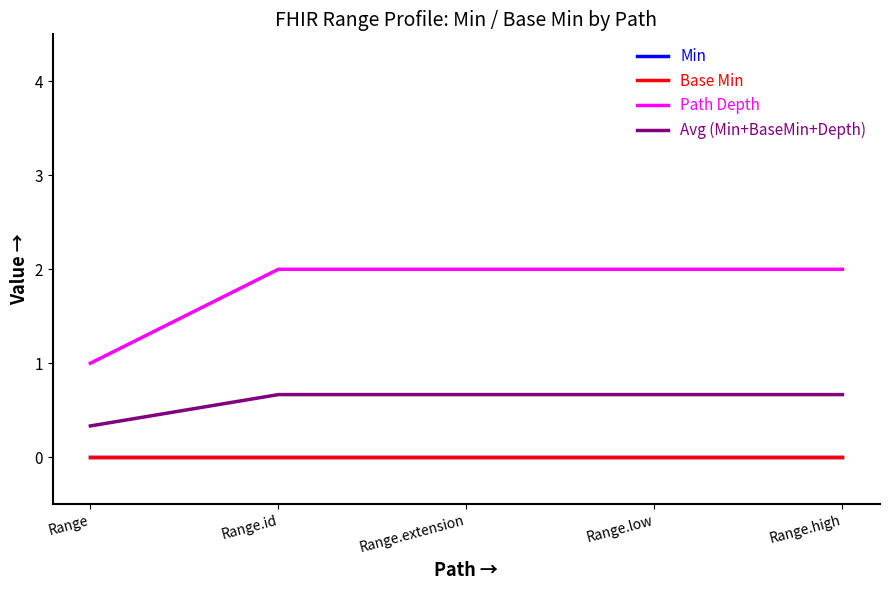

Count the Path Depth values in the range 2 to 3.

4